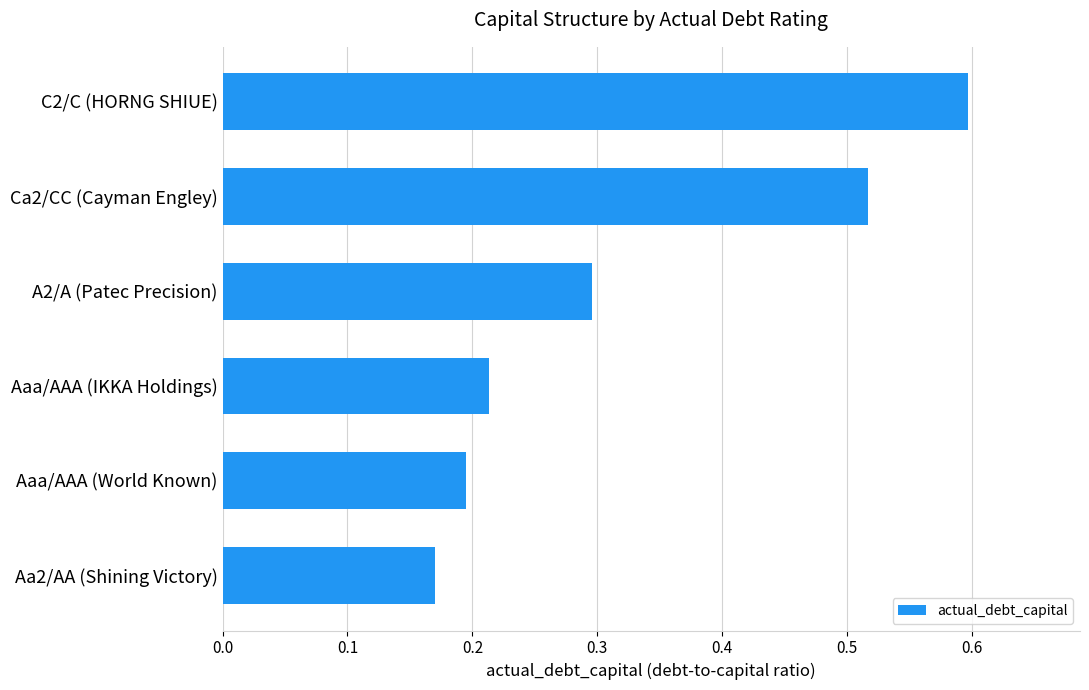

How many values are between 0 and 1?

6